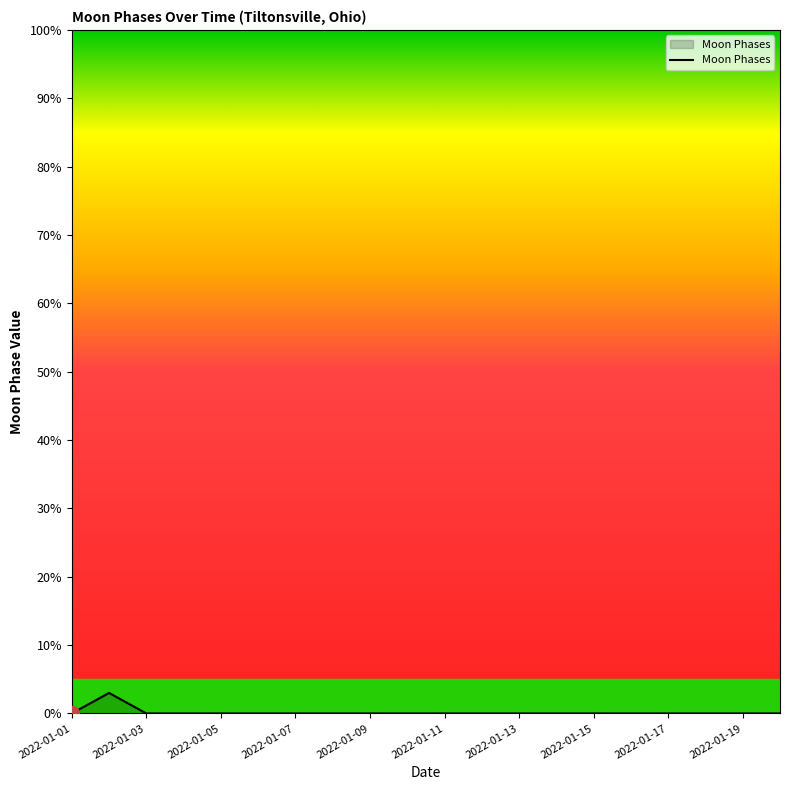

What is the difference between the maximum and minimum values?

3